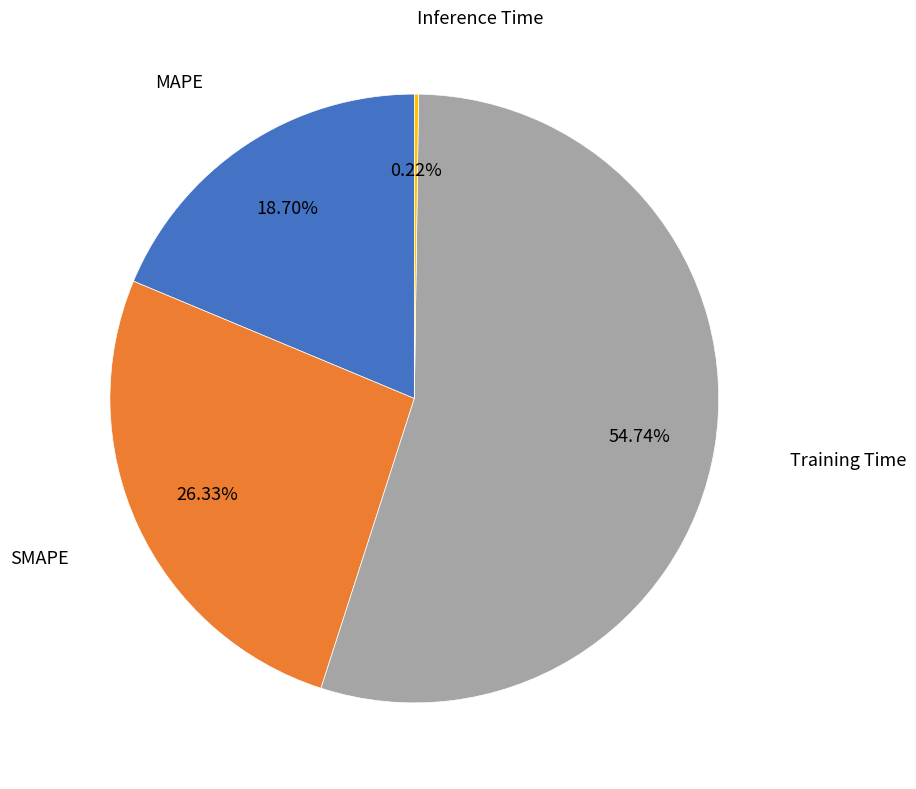

What is the largest slice in the pie chart?

Training Time